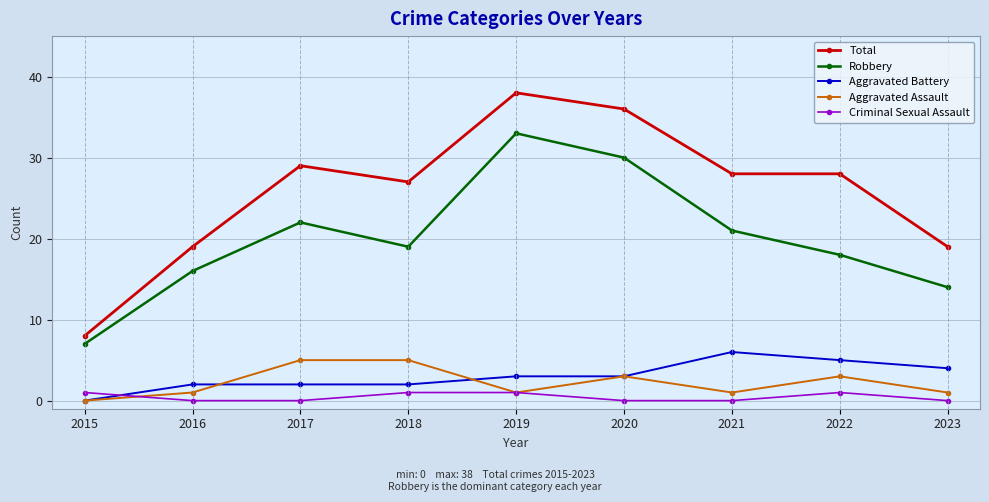

What is the greatest value displayed?

38